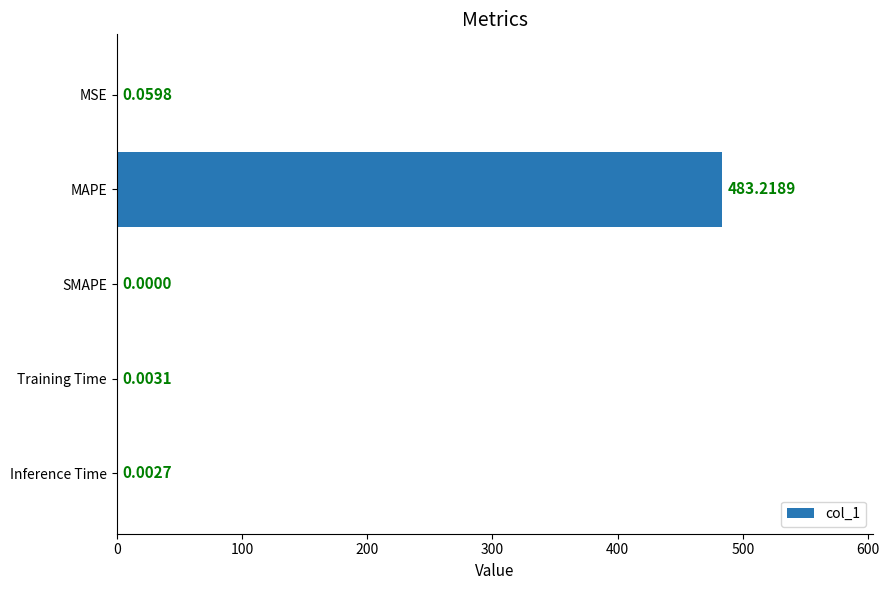

How many values exceed 0?

4